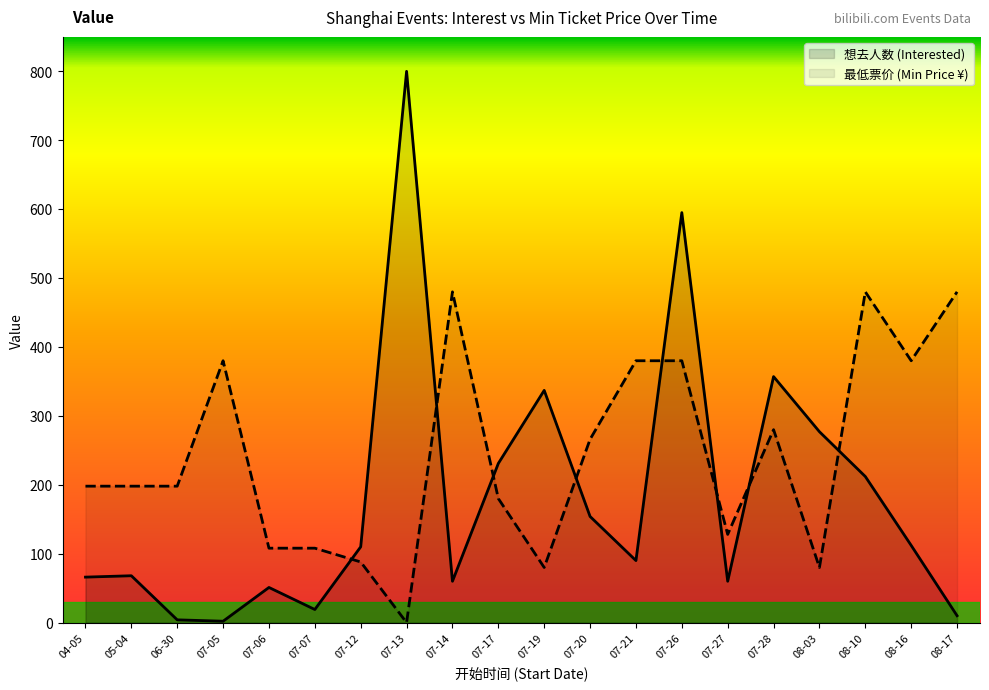

Between 07-07 and 08-16, which series saw the biggest shift?

最低票价 (Min Price ¥)